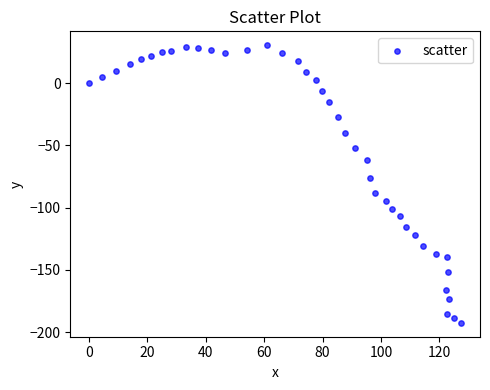

What is the range of Y values (max minus min)?

223.2